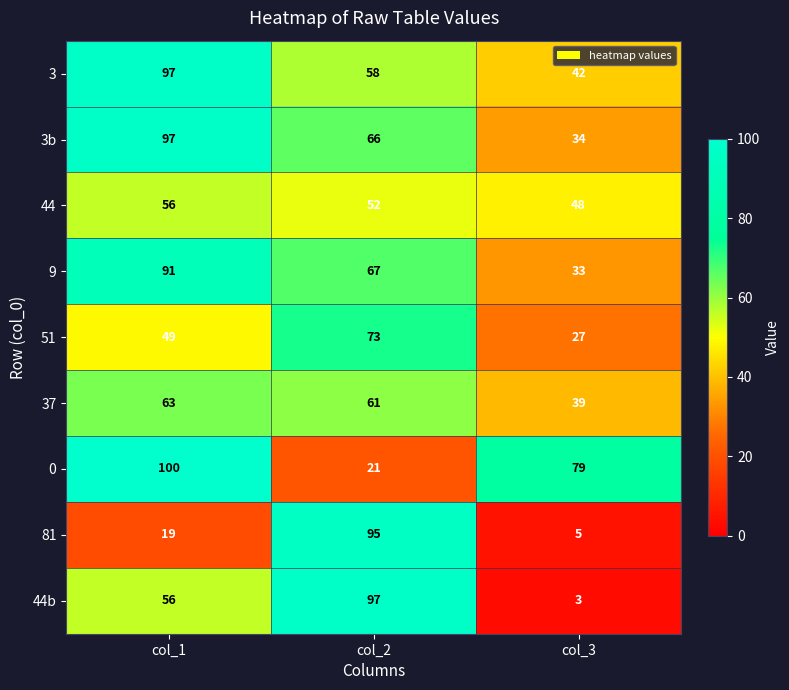

What is the difference between the highest and lowest values at col_1?

81